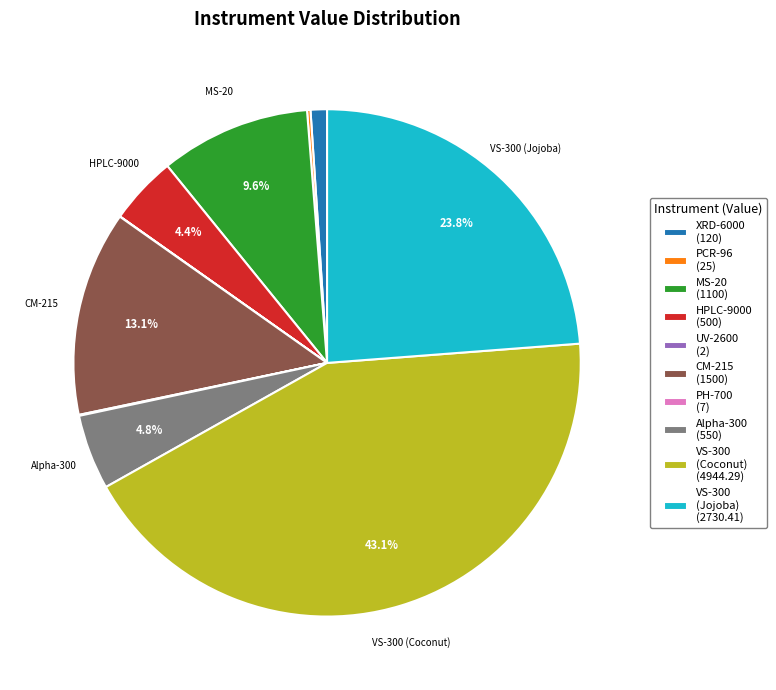

Is there a majority slice in this chart?

No